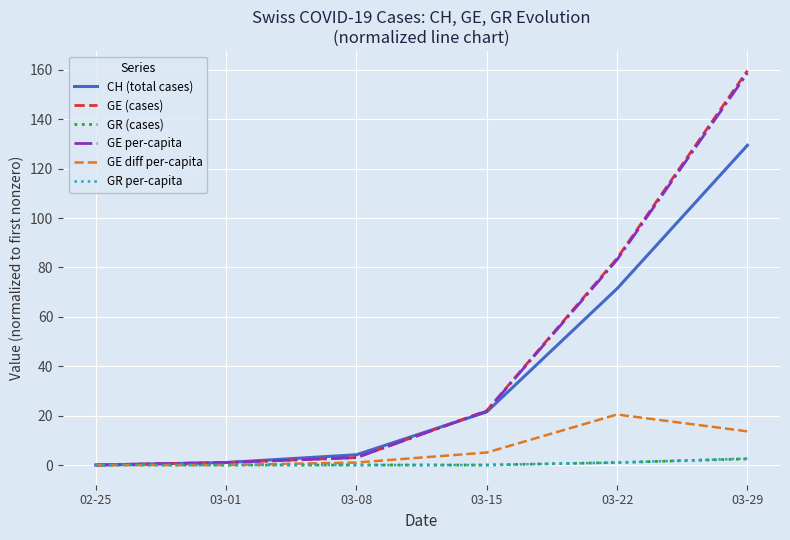

Which series changed the most between 03-01 and 03-22?

GE (cases)